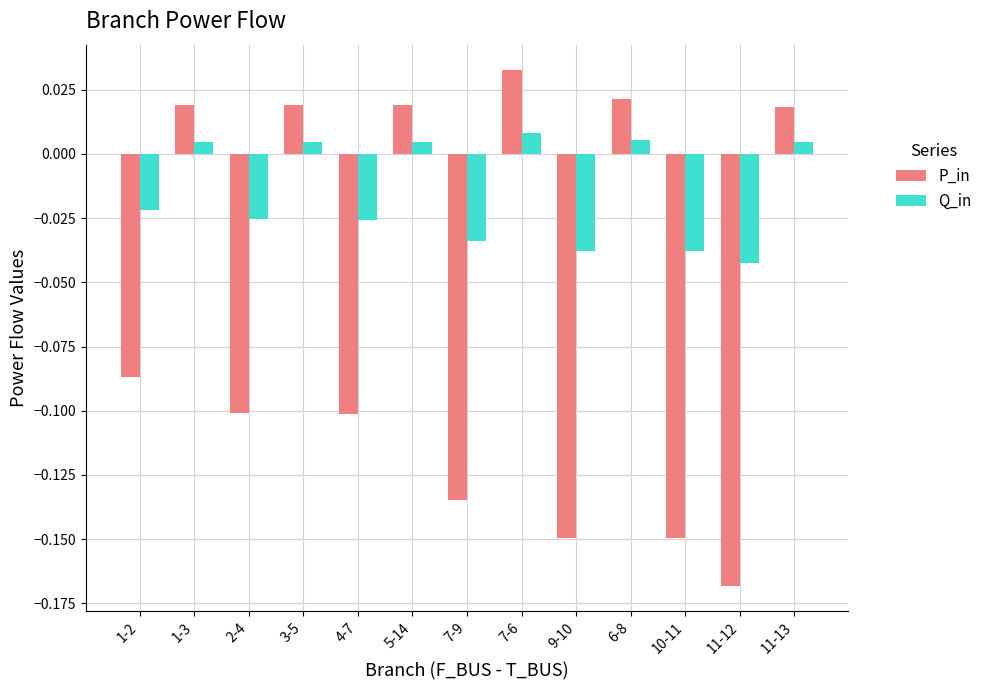

At which label does P_in first exceed 0?

1-3